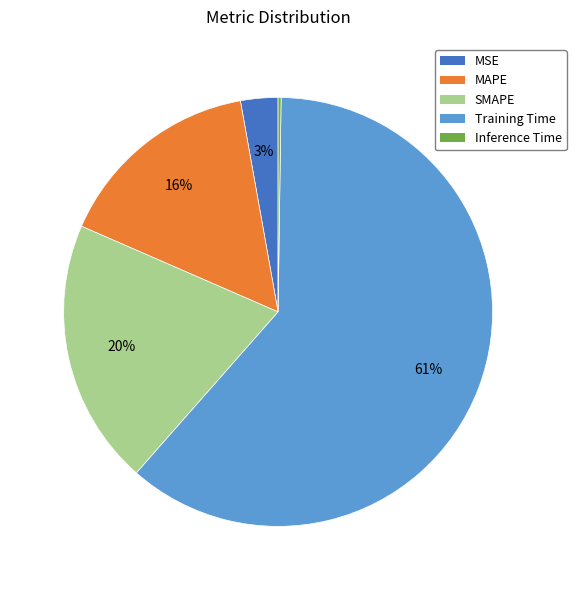

Is it true that Training Time is 61% of the pie?

True